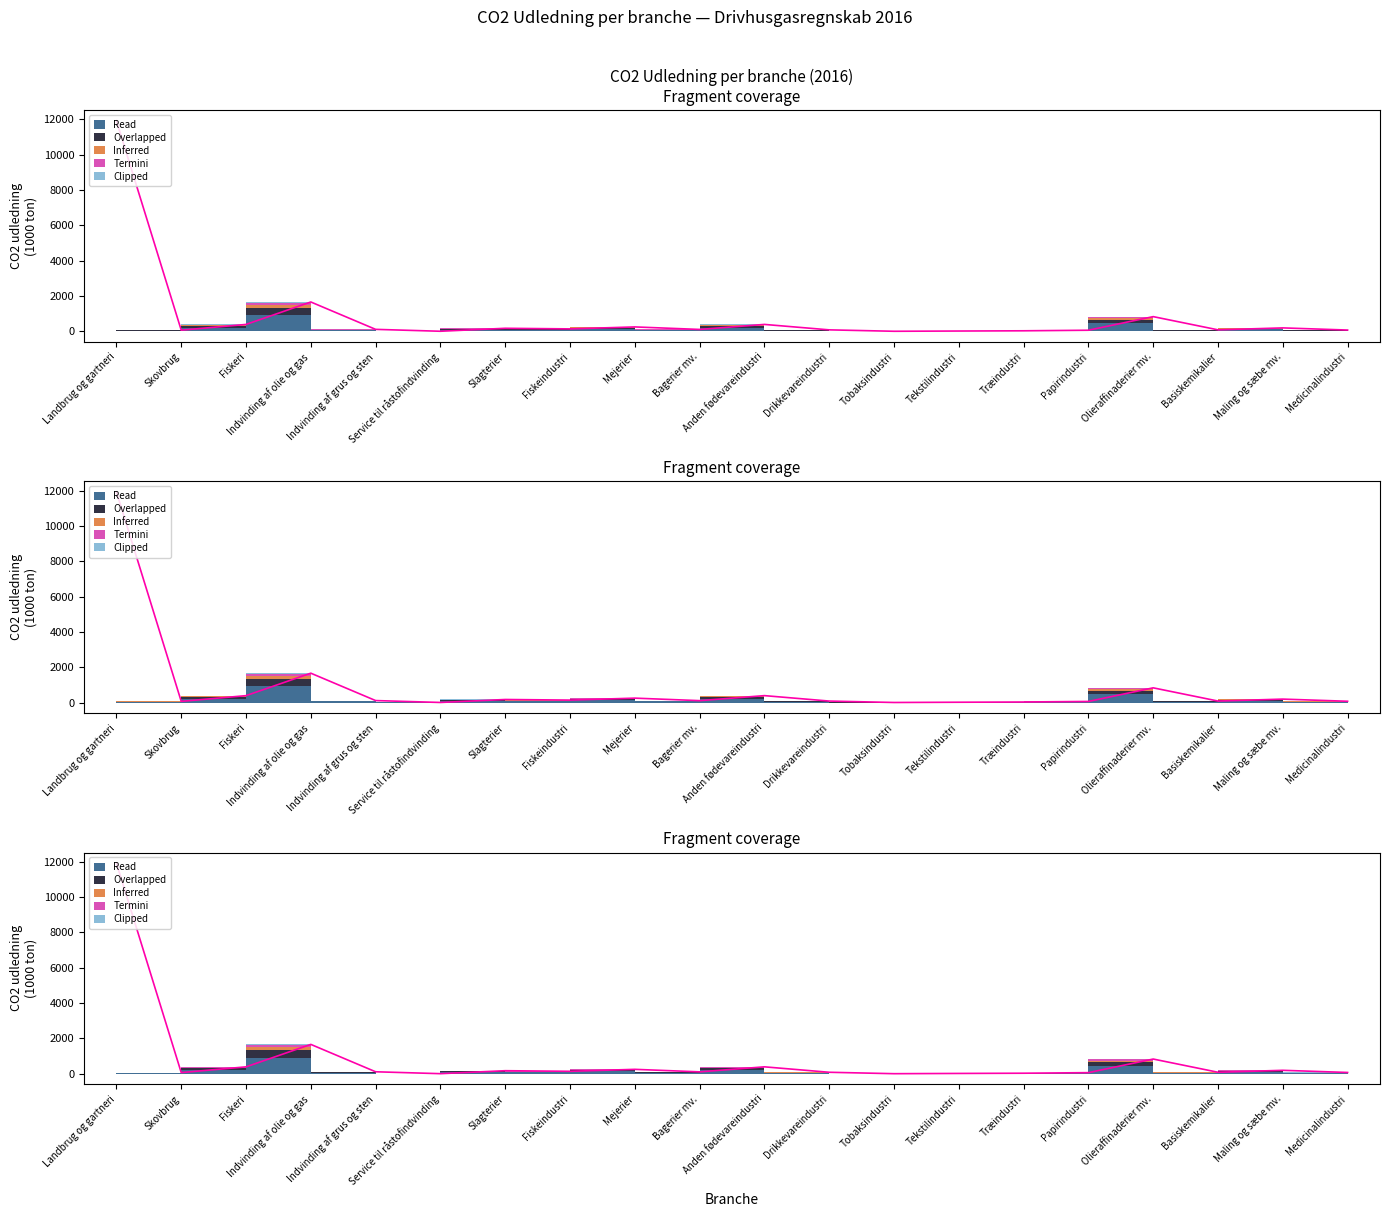

What is the total value across all series at Service til råstofindvinding?

4